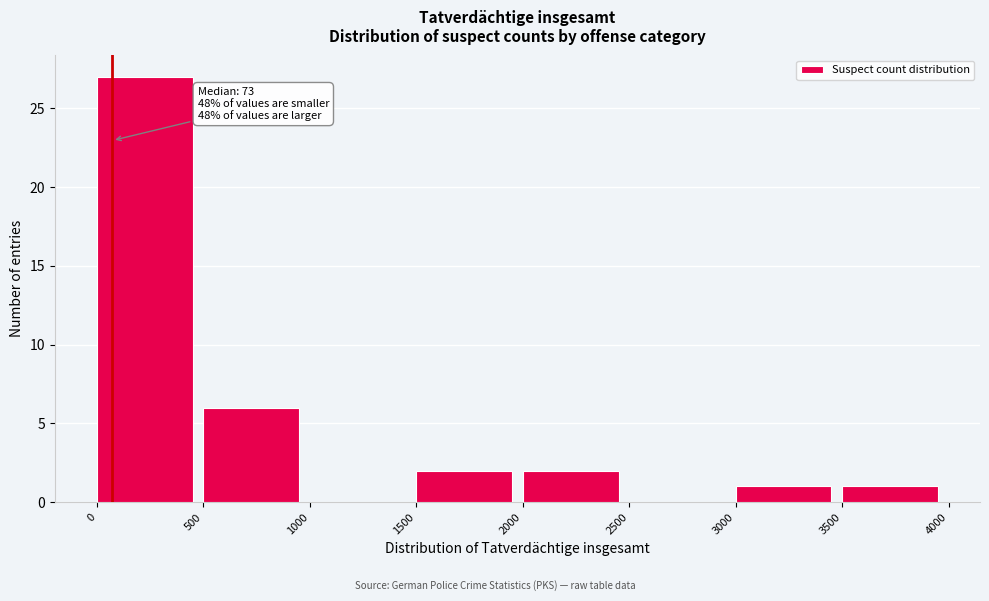

Which range on the x-axis has the tallest bar?

0 to 500